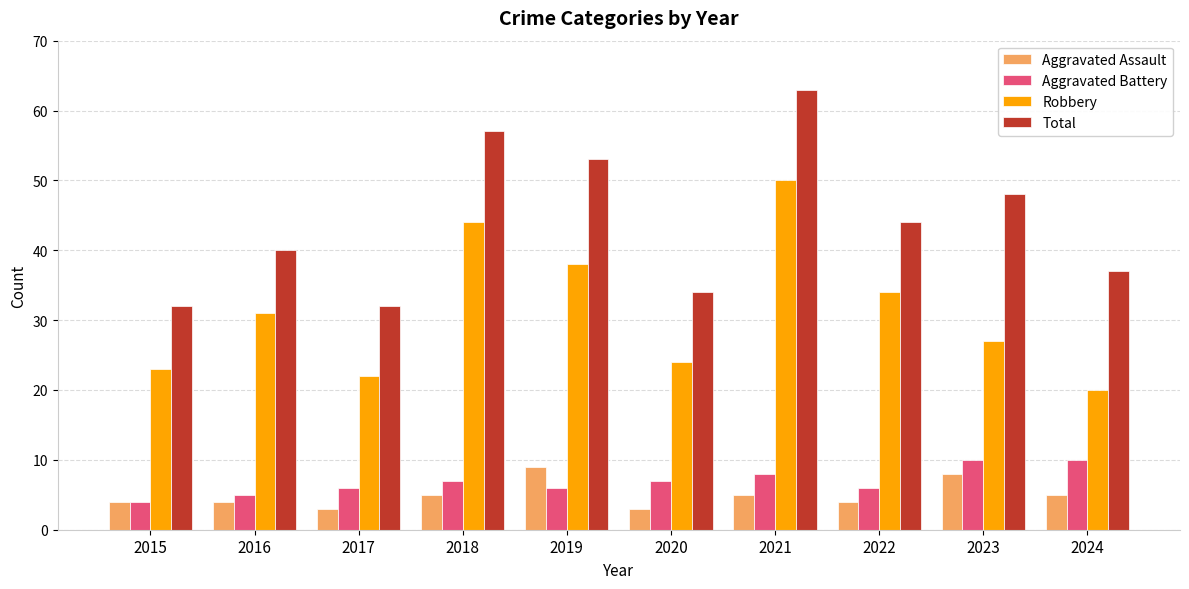

Reading right to left, transcribe all the data shown in this chart.

Aggravated Assault: 5	8	4	5	3	9	5	3	4	4
Aggravated Battery: 10	10	6	8	7	6	7	6	5	4
Robbery: 20	27	34	50	24	38	44	22	31	23
Total: 37	48	44	63	34	53	57	32	40	32